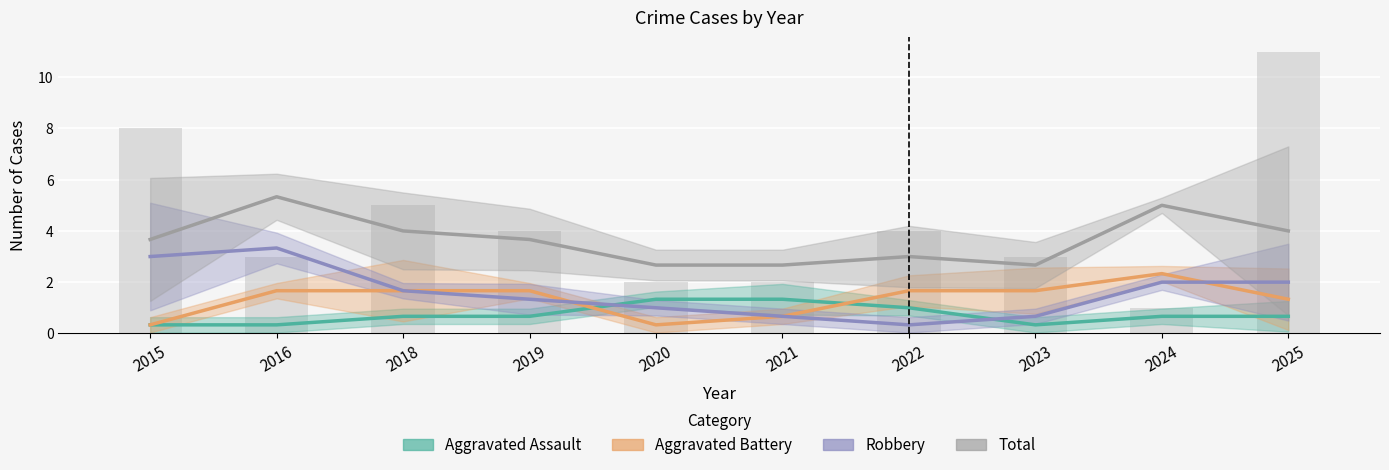

Where does the Aggravated Battery series first go above 1?

2016